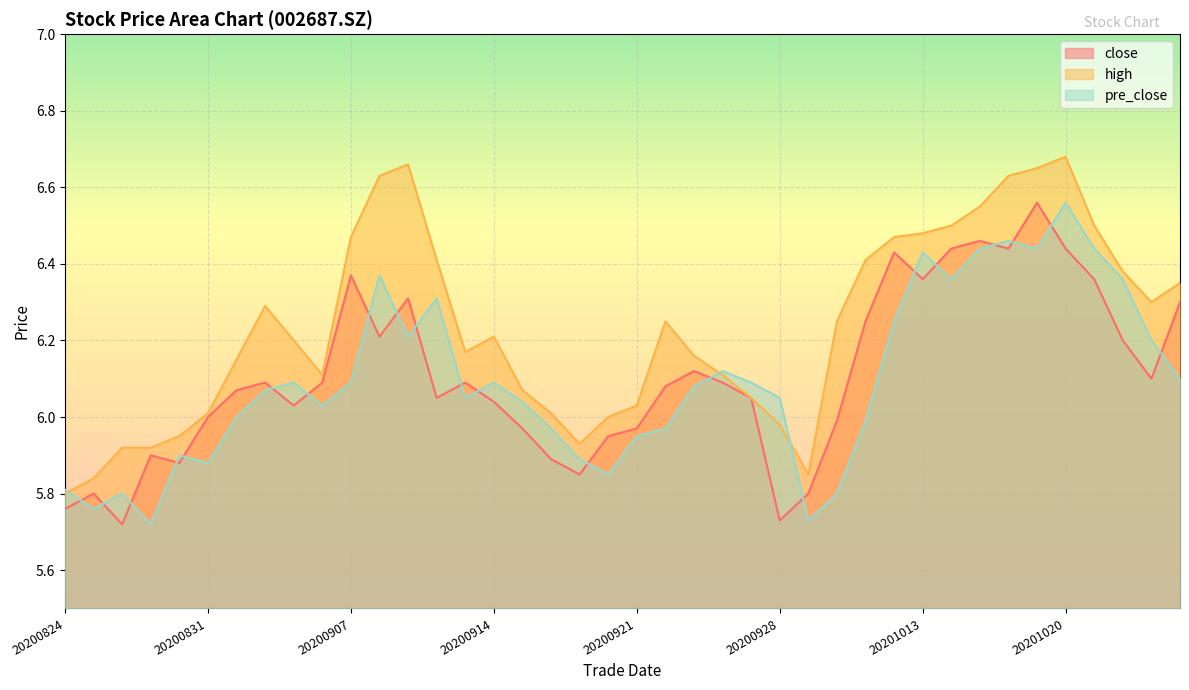

At which category does high reach its first local peak?

20200902